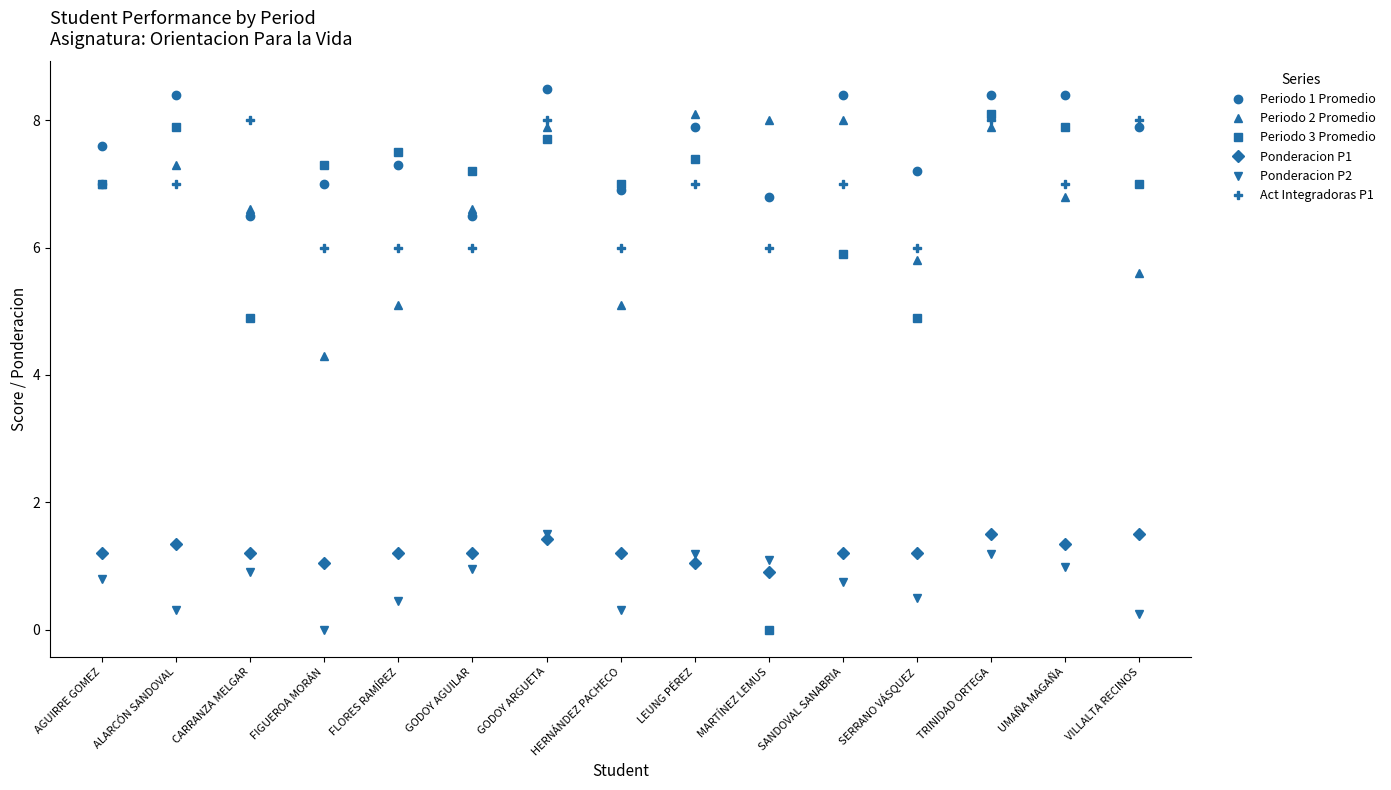

At how many categories does at least one series exceed 2?

15